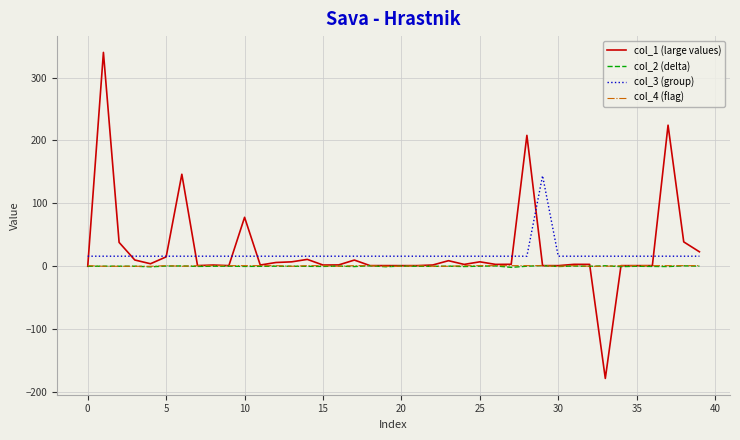

True or false: col_4 (flag) has more than 0 points higher than both neighbors.

True